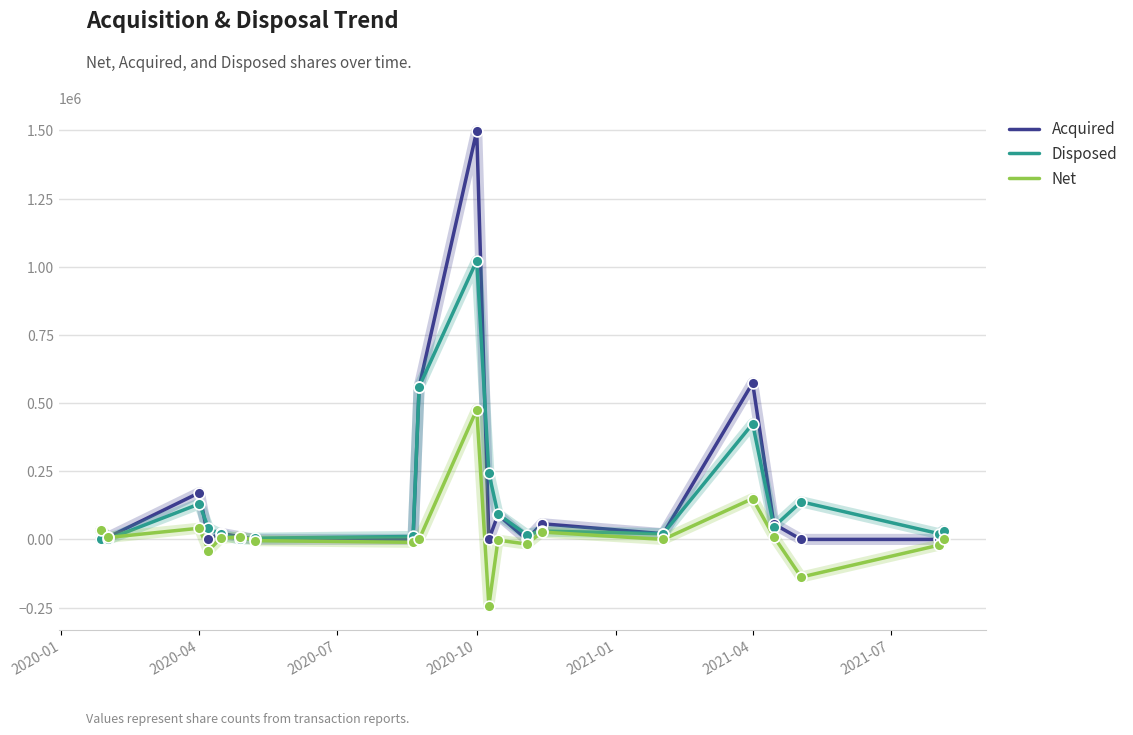

Which series has the largest range (max minus min)?

Acquired